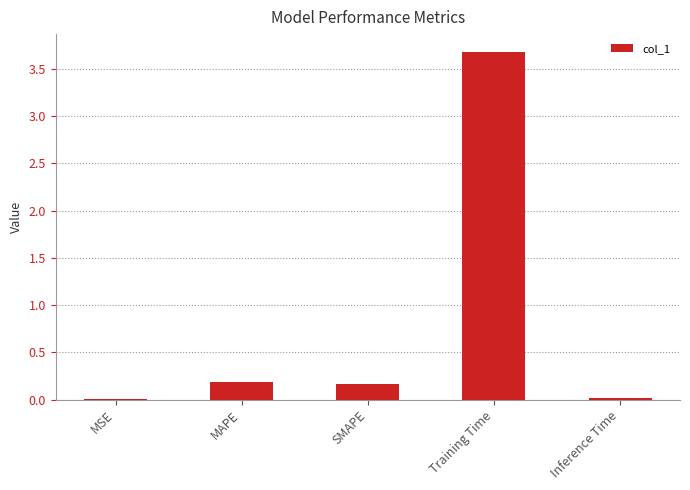

What is the change in value from MSE to MAPE?

+0.2